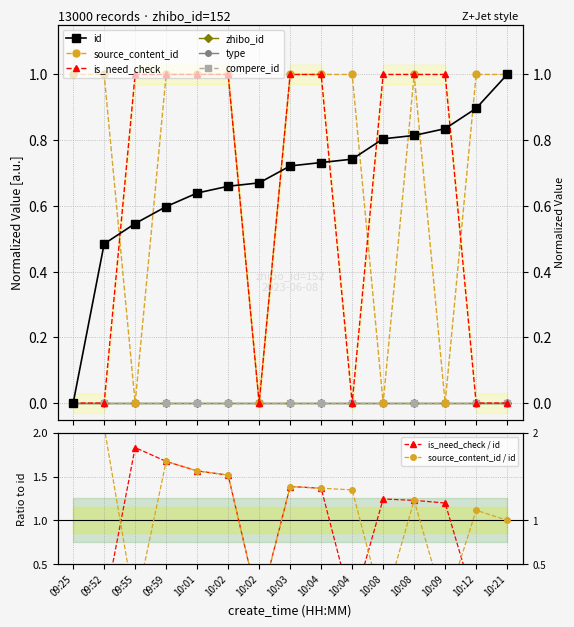

Which series ends up on top after the final intersection of is_need_check and id?

id